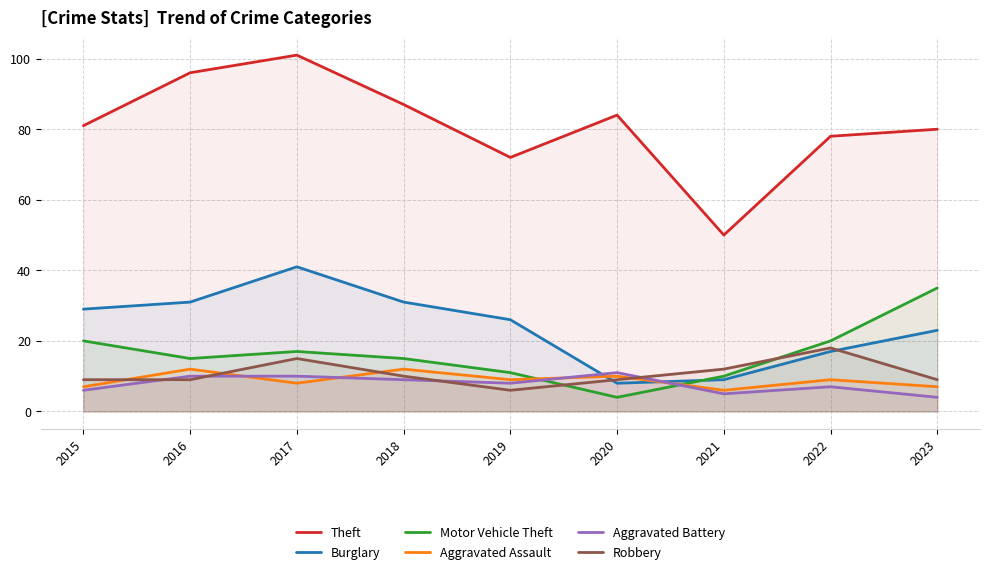

Rank the series by their maximum value, from highest to lowest.

Theft, Burglary, Motor Vehicle Theft, Robbery, Aggravated Assault, Aggravated Battery